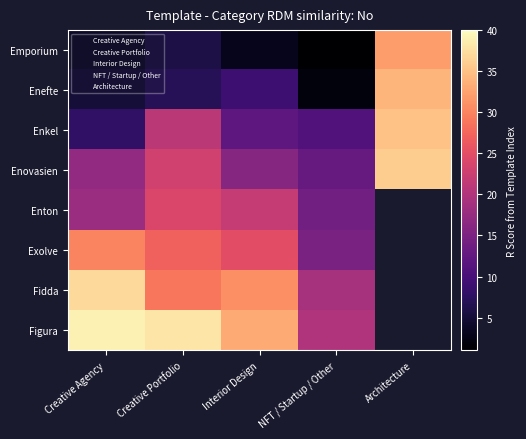

The value of Enton at Interior Design is 22.0. True or false?

True